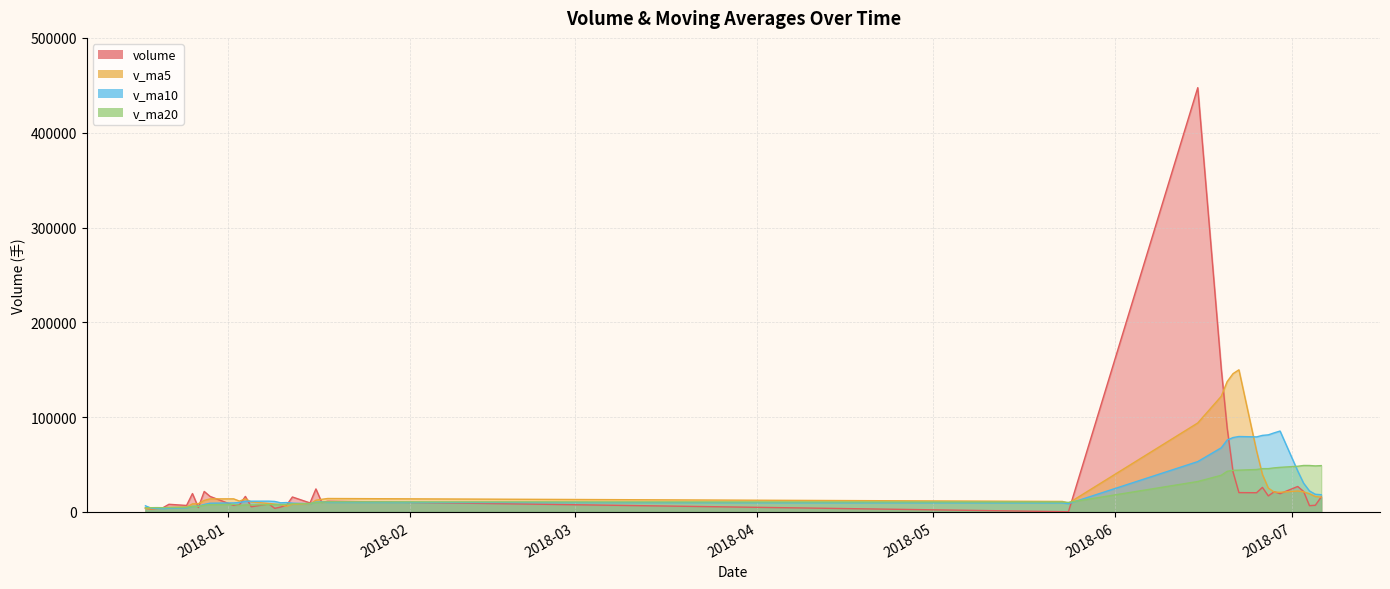

How many distinct data groups are displayed?

4